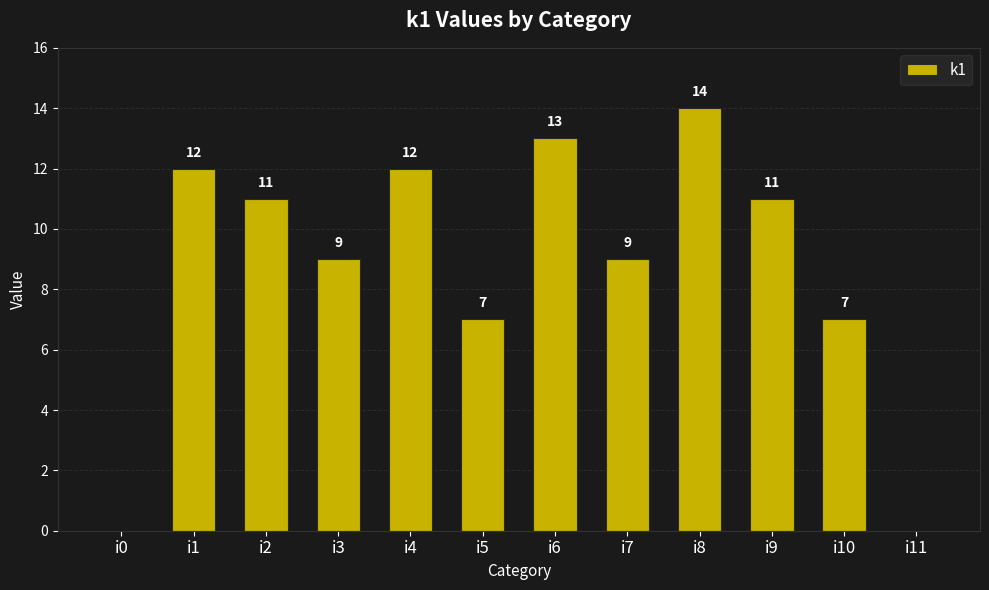

What is the maximum value shown in the chart?

14